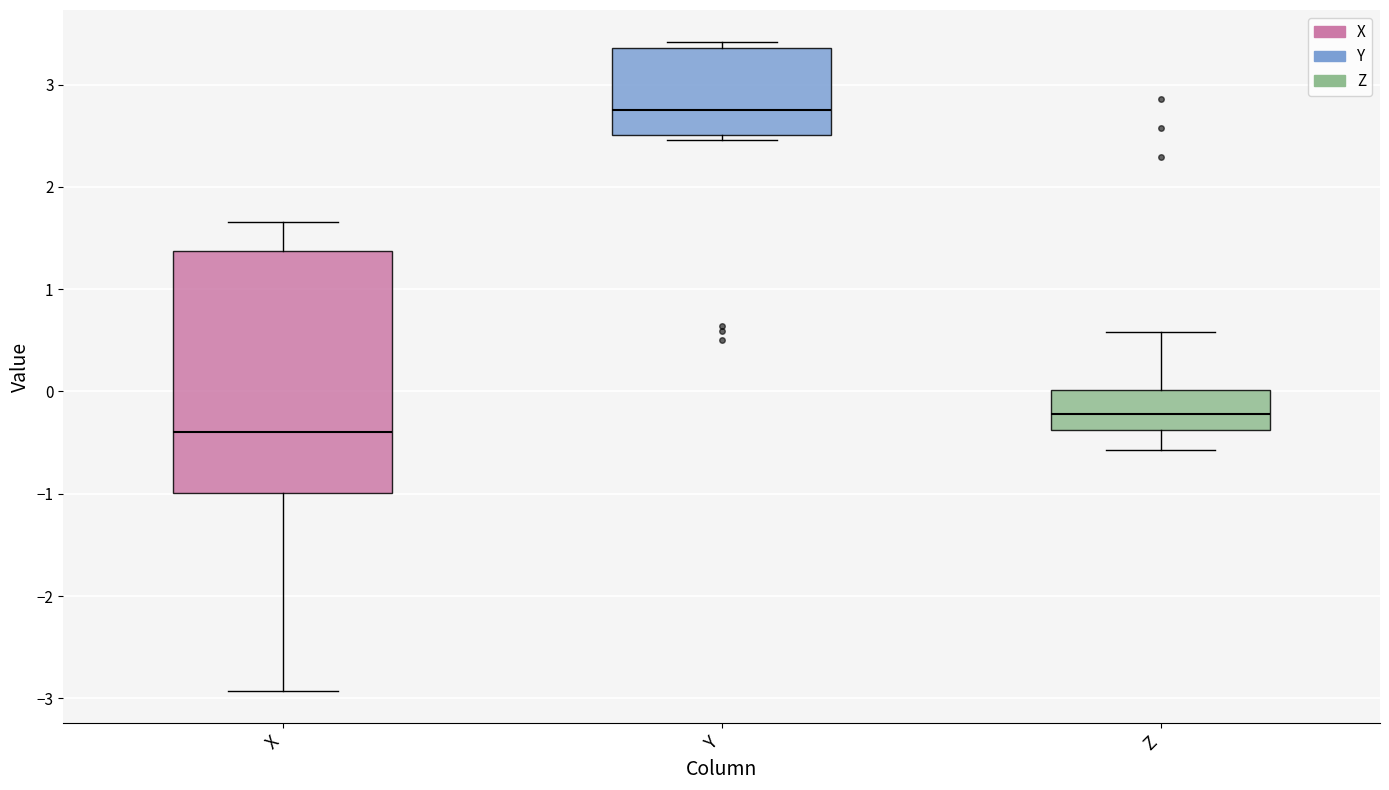

Where is the lower edge of the box for Z on the y-axis? The values are not printed on the chart, so give them approximately, as read against the axis.

-0.4